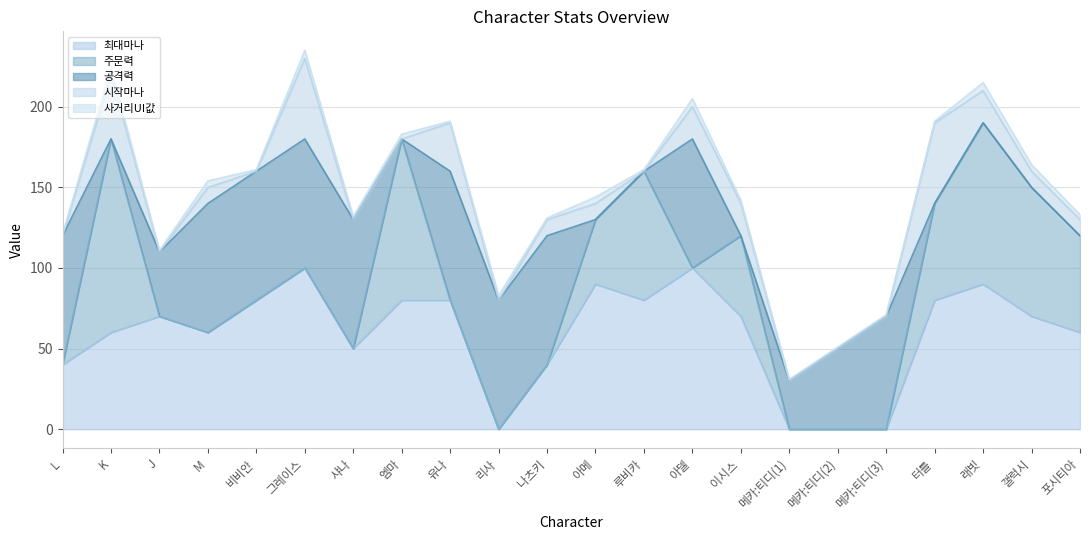

Which category has the highest value in the 주문력 series?

K